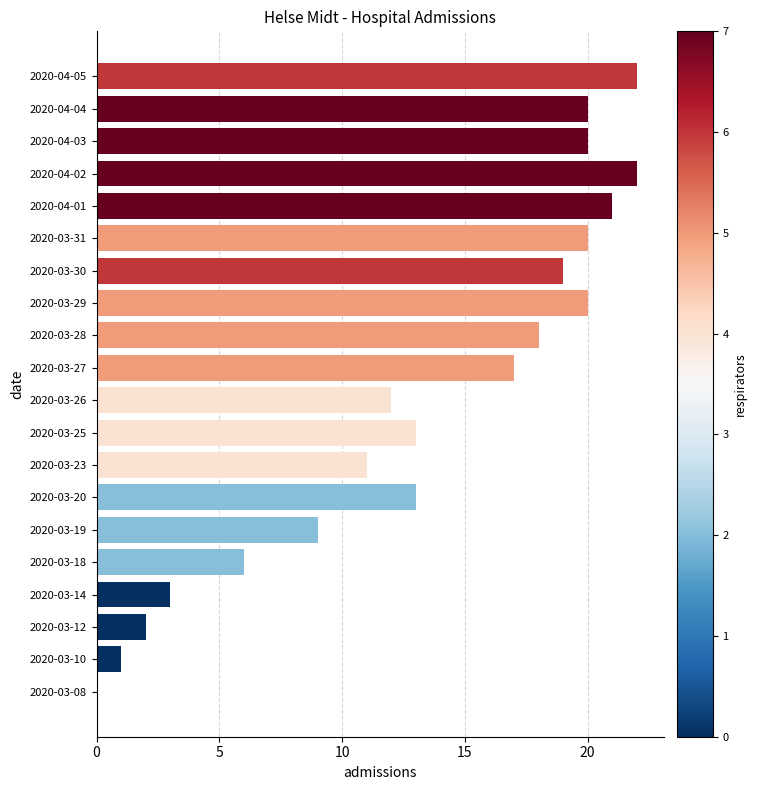

What is the greatest value displayed?

22